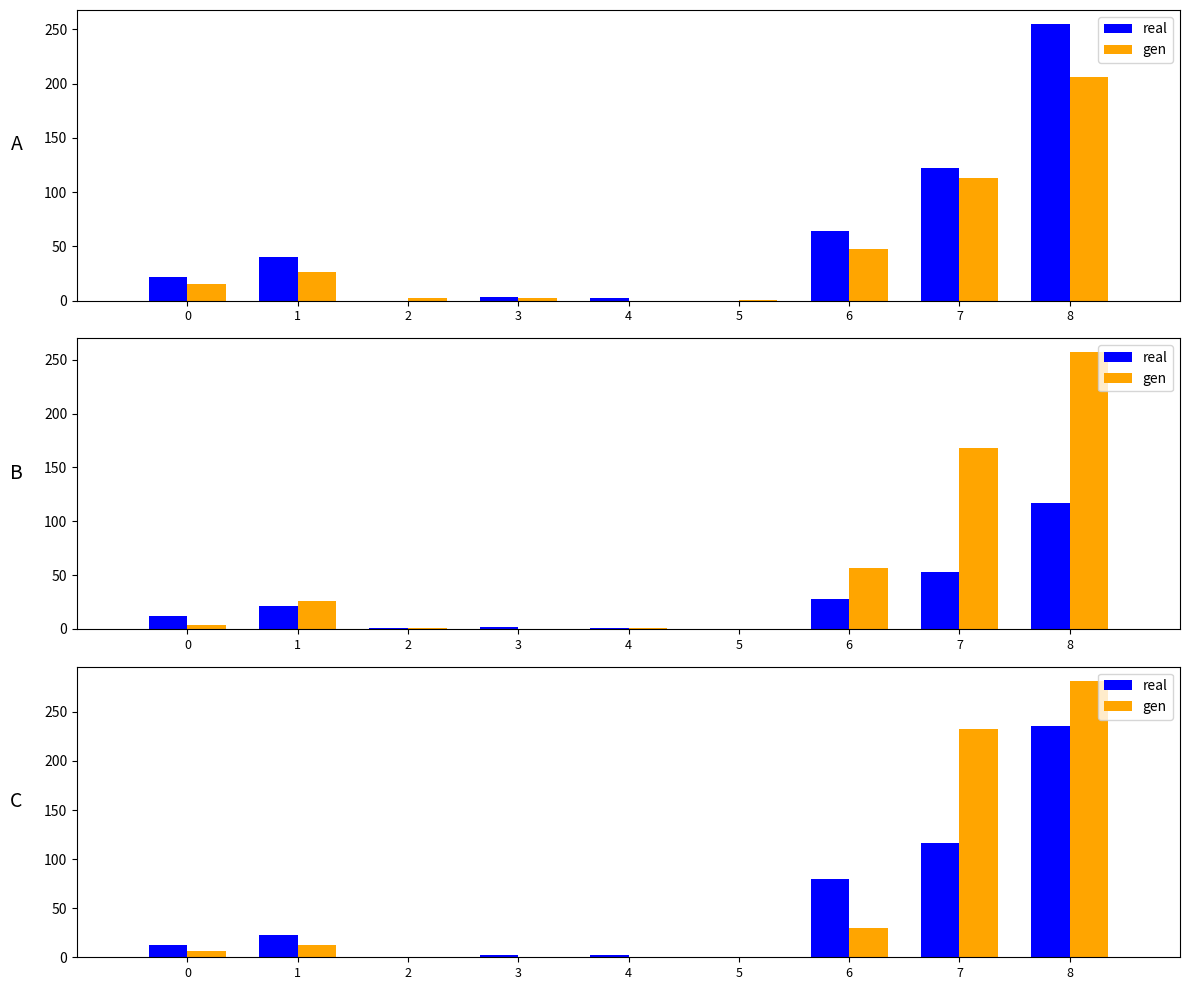

Which series changed the most between 3 and 5?

real